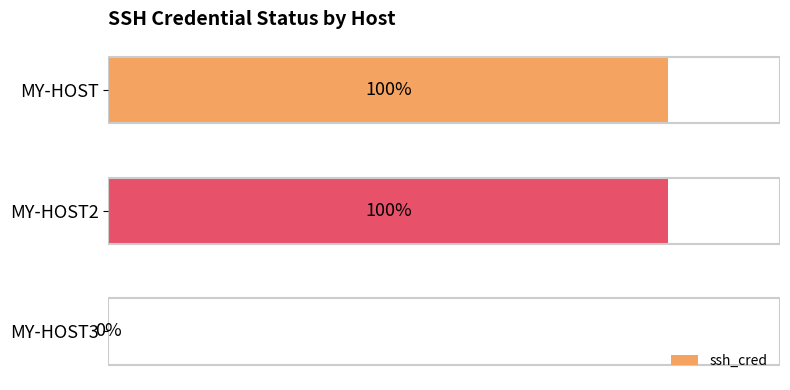

What is the difference between the maximum and minimum values?

1